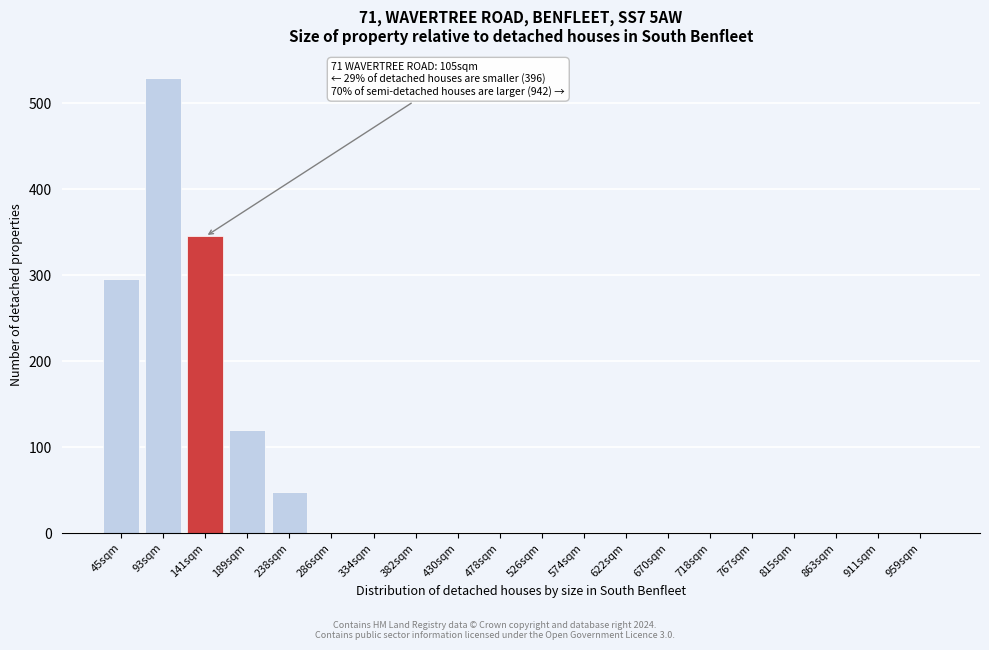

Reading left to right, transcribe all the data shown in this chart.

45sqm=295	93sqm=530	141sqm=345	189sqm=120	238sqm=47	286sqm=0	334sqm=0	382sqm=0	430sqm=0	478sqm=0	526sqm=0	574sqm=0	622sqm=0	670sqm=0	718sqm=0	767sqm=0	815sqm=0	863sqm=0	911sqm=0	959sqm=0